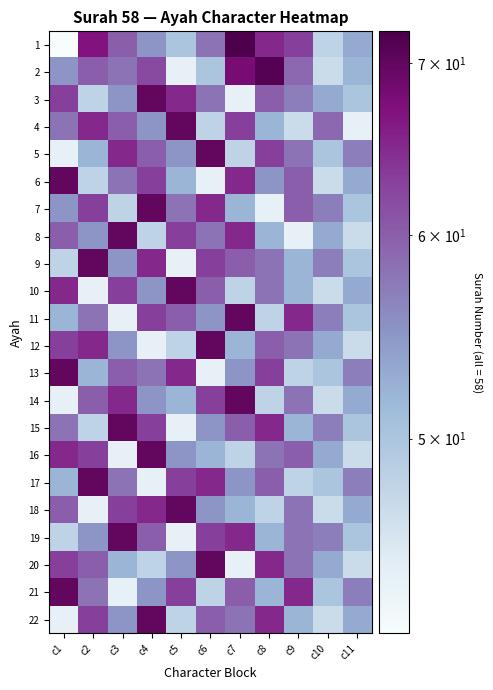

At how many categories does at least one series exceed 59?

9